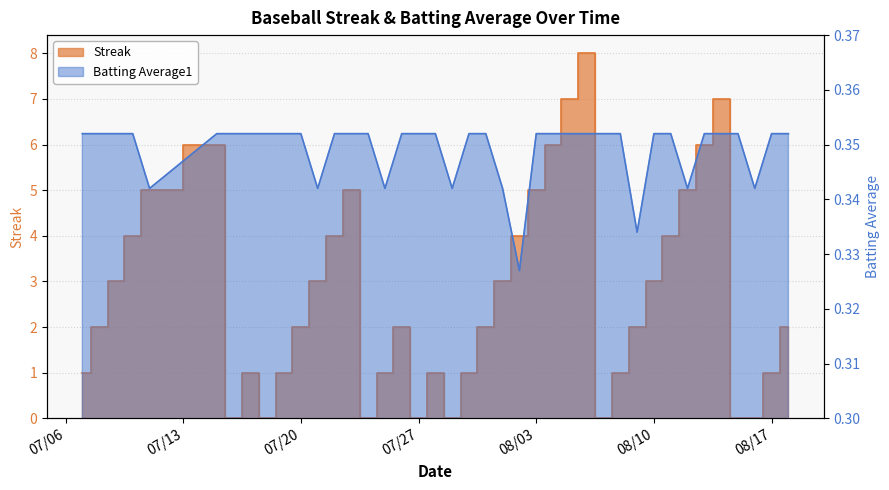

After their last crossing, which series has the higher values: Streak or Batting Average1?

Streak